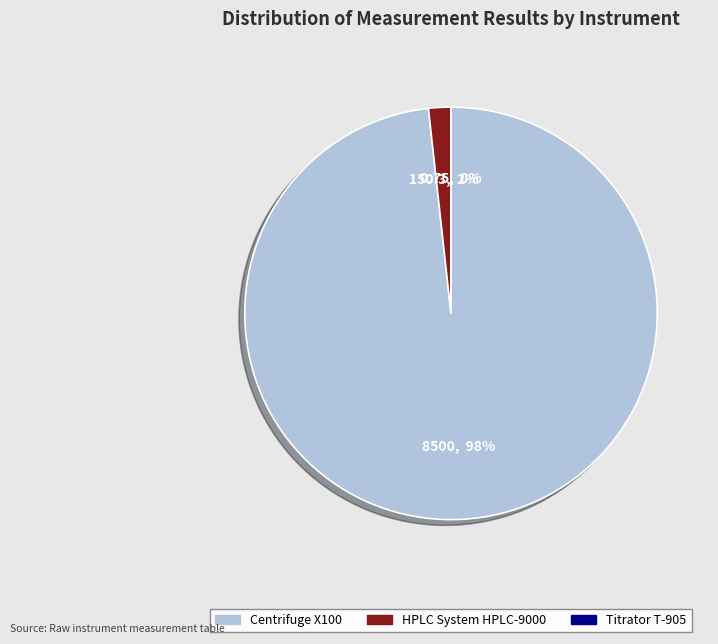

What percentage is the HPLC System HPLC-9000 slice, to the nearest percent?

2%